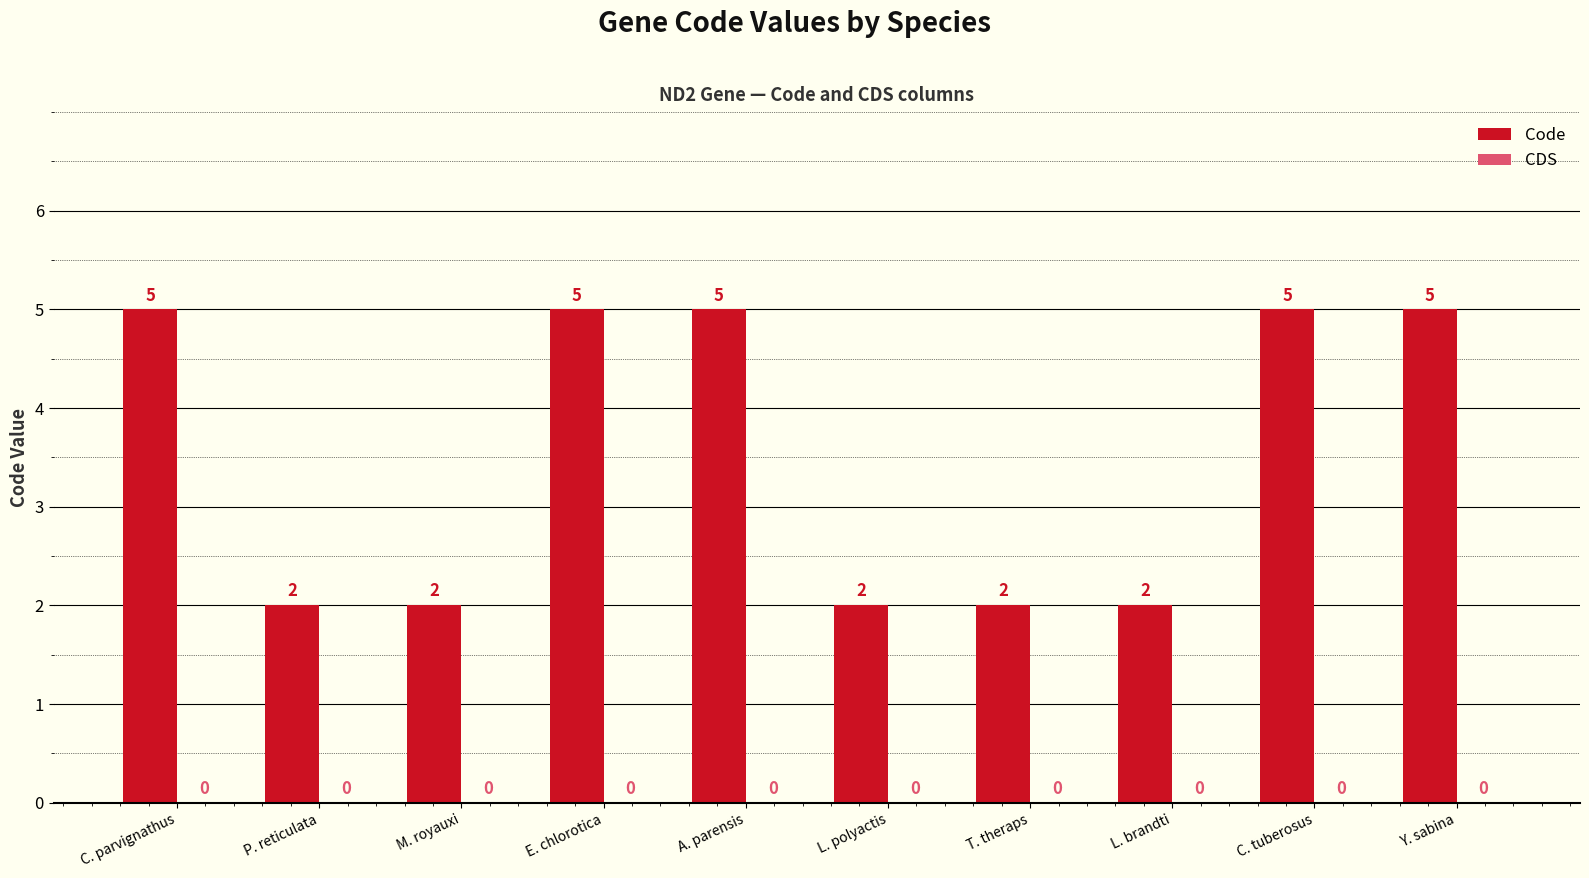

Between L. brandti and A. parensis, which is larger?

A. parensis